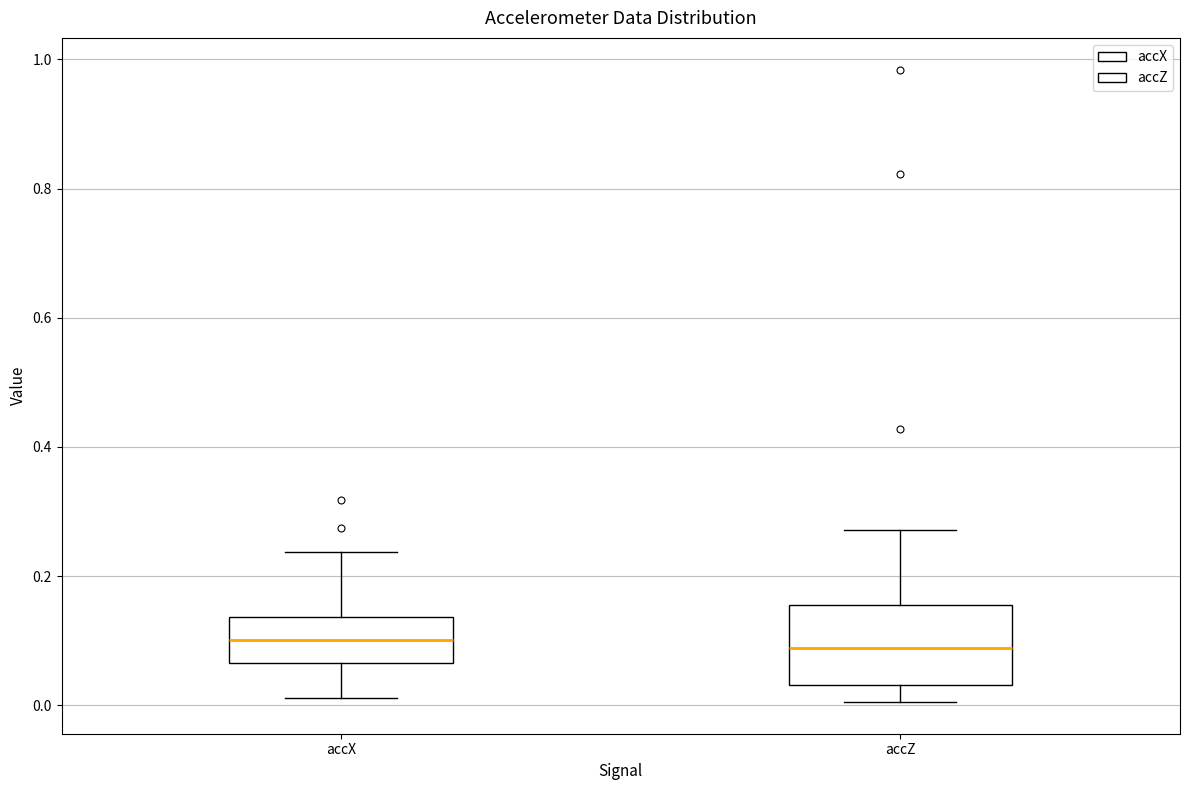

Reading left to right, transcribe this box plot: for each box, give where its median line is, the range the box spans, and where its two whiskers end, as read against the y-axis. The values are not printed on the chart, so give them approximately, as read against the axis.

accX: median 0.10, box 0.06 to 0.14, whiskers 0.02 to 0.24
accZ: median 0.08, box 0.04 to 0.16, whiskers 0.00 to 0.28